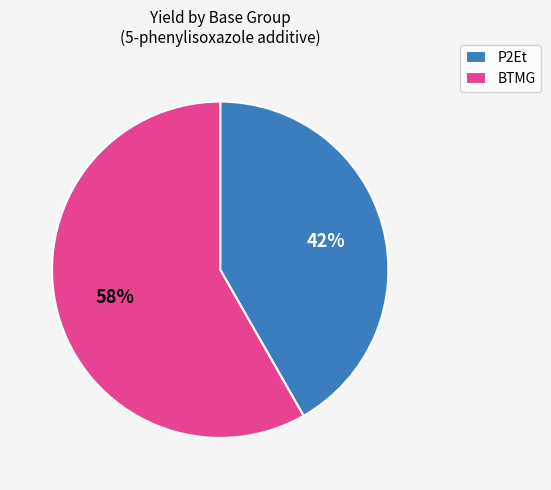

Rank the categories by value from highest to lowest.

BTMG, P2Et